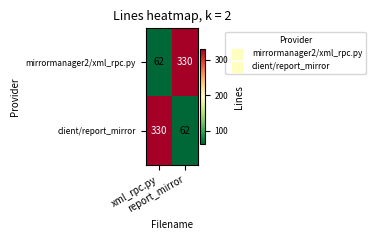

What is the smallest value displayed?

62